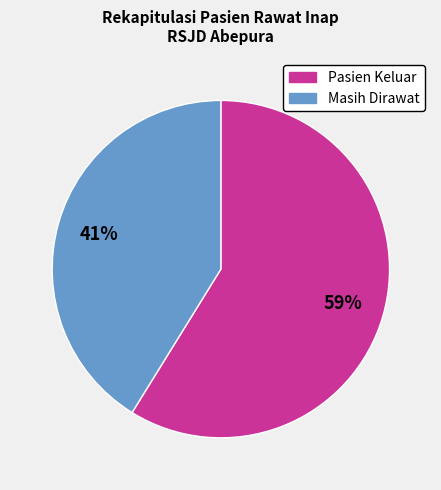

To the nearest percent, what is the average slice percentage?

50%